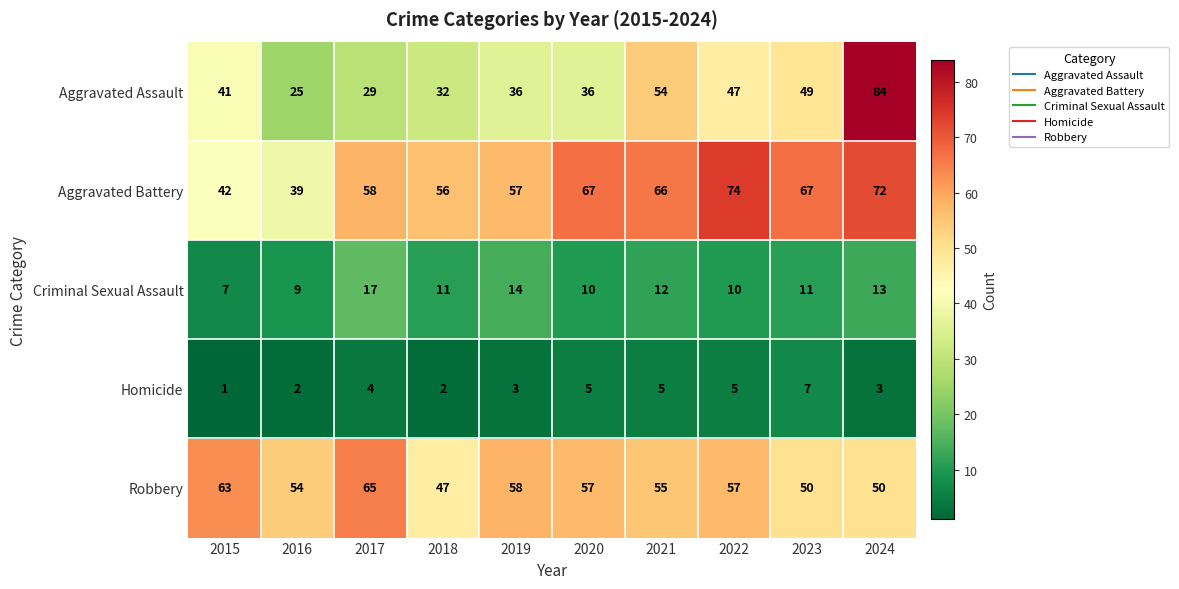

What is the smallest value displayed?

1